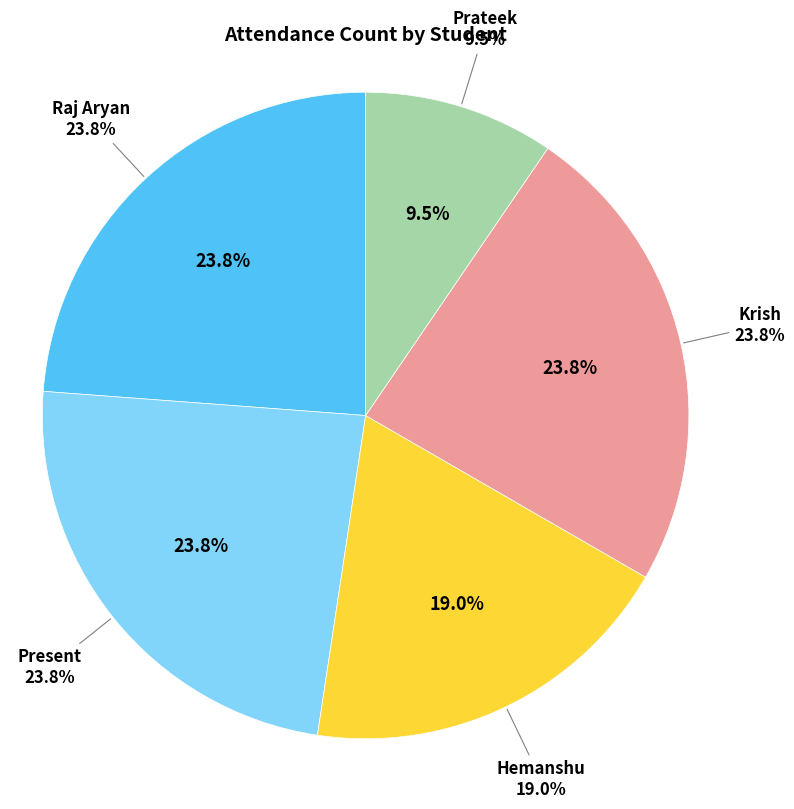

Is it true that Krish is 24% of the pie?

True